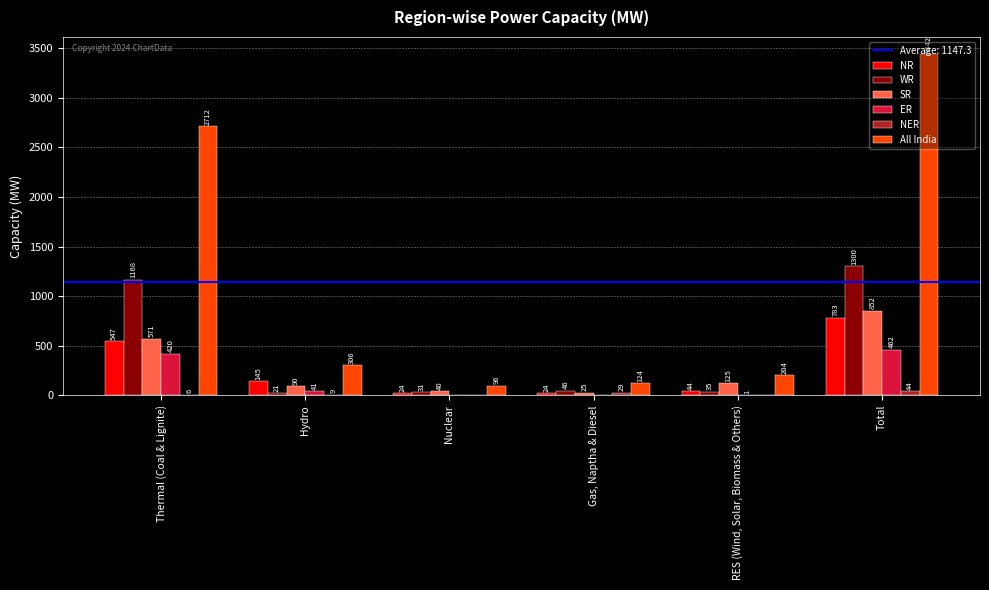

Which label corresponds to the largest value in the chart?

Total